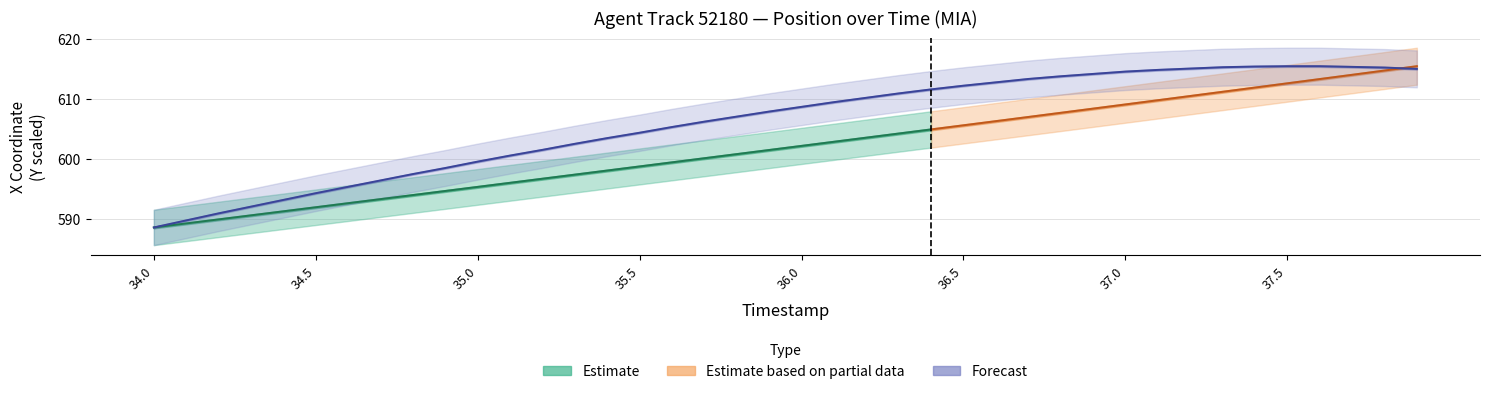

What is the difference between the maximum and minimum values?

26.9